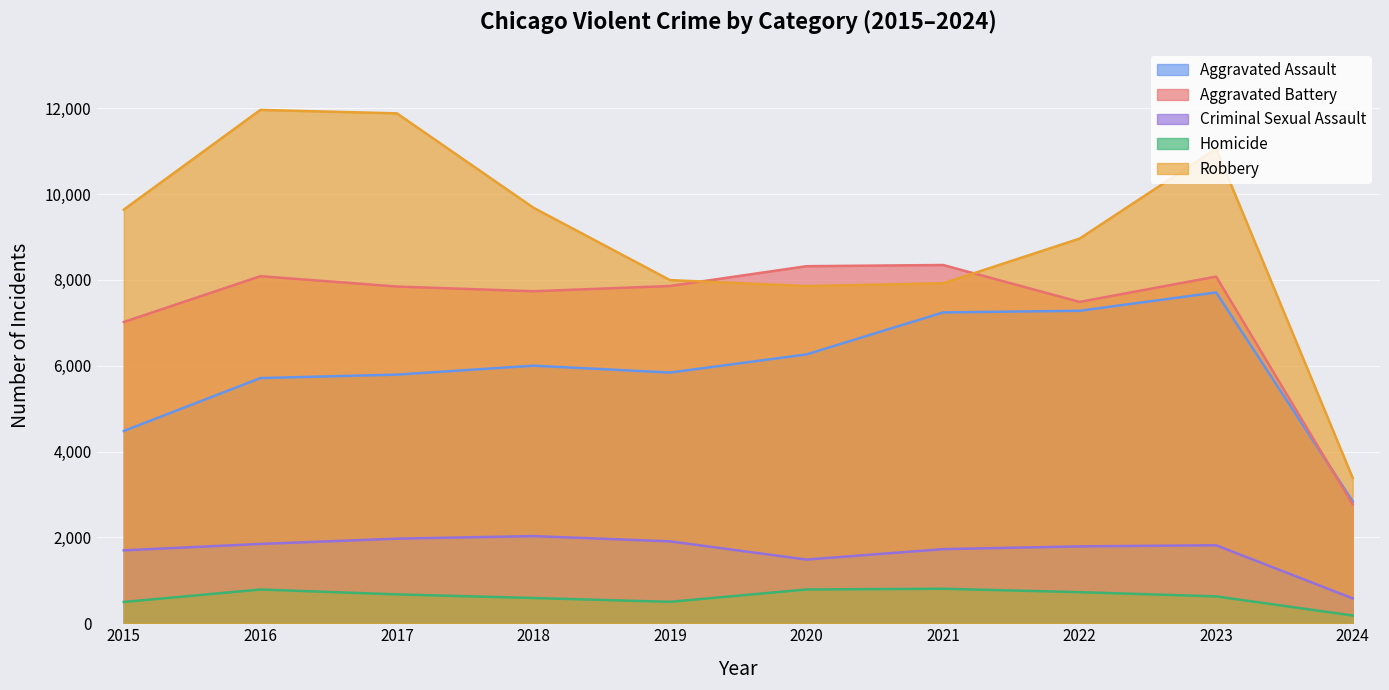

True or false: Homicide has a value of 264 at 2015.

False